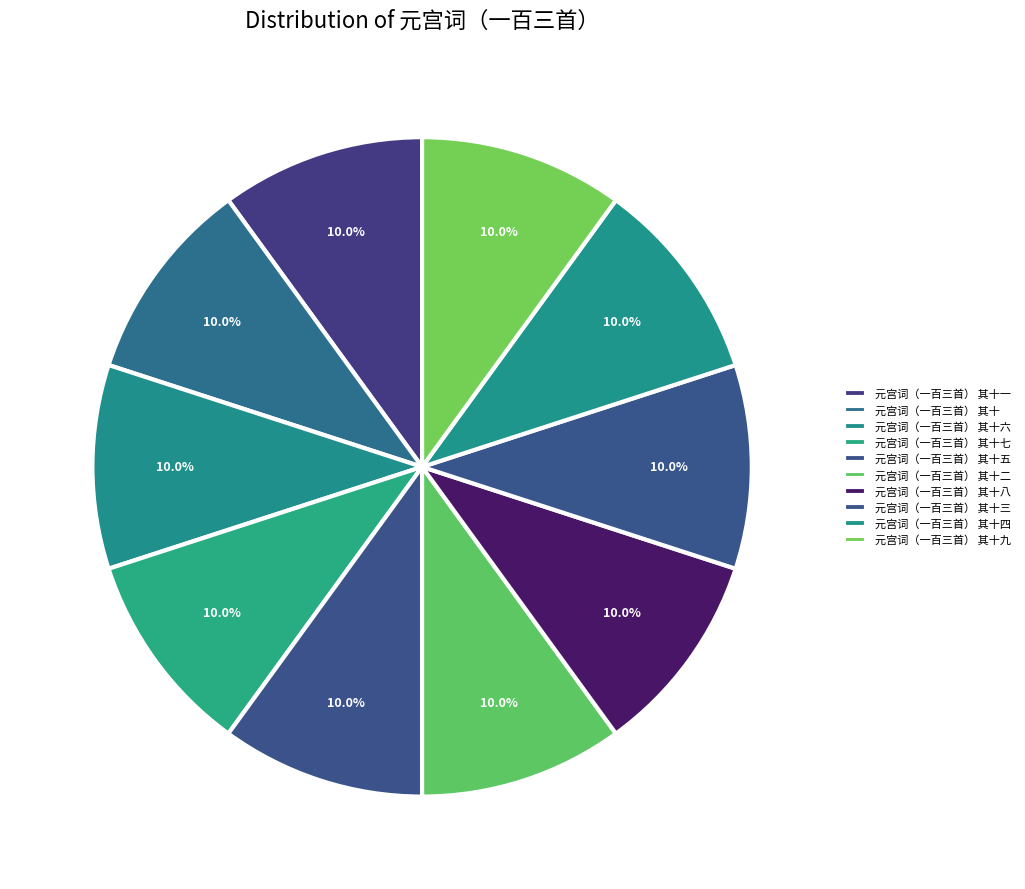

Between 元宫词（一百三首） 其十 and 元宫词（一百三首） 其十二, which is larger?

元宫词（一百三首） 其十二